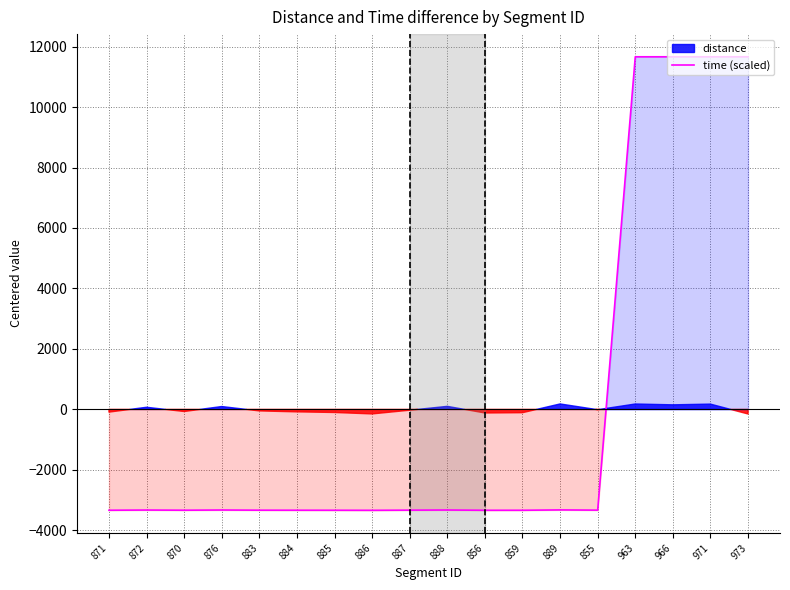

Which label corresponds to the smallest value in the chart?

886